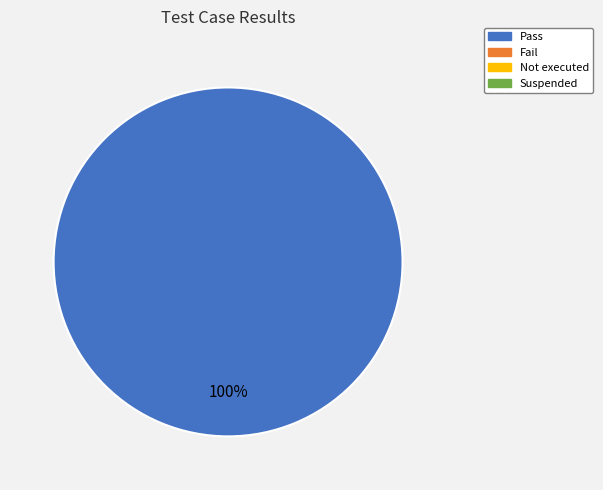

Is there any slice that represents more than half of the pie?

Yes